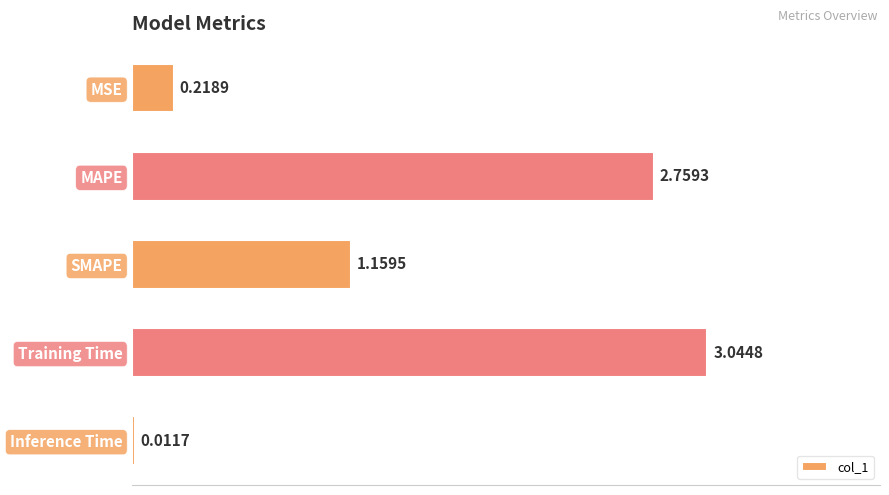

Which has a higher value, Training Time or SMAPE?

Training Time